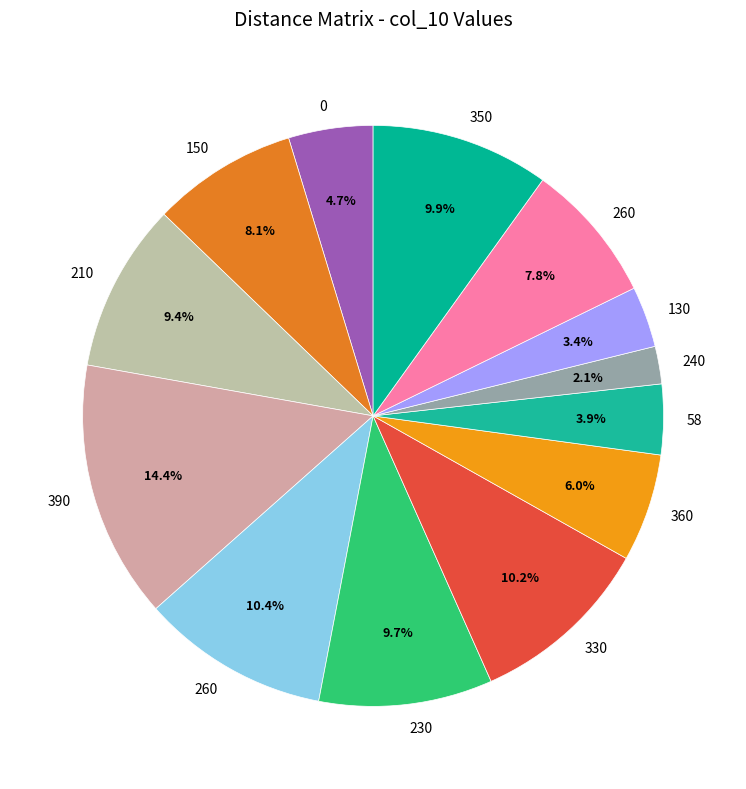

How many slices are in this pie chart?

13